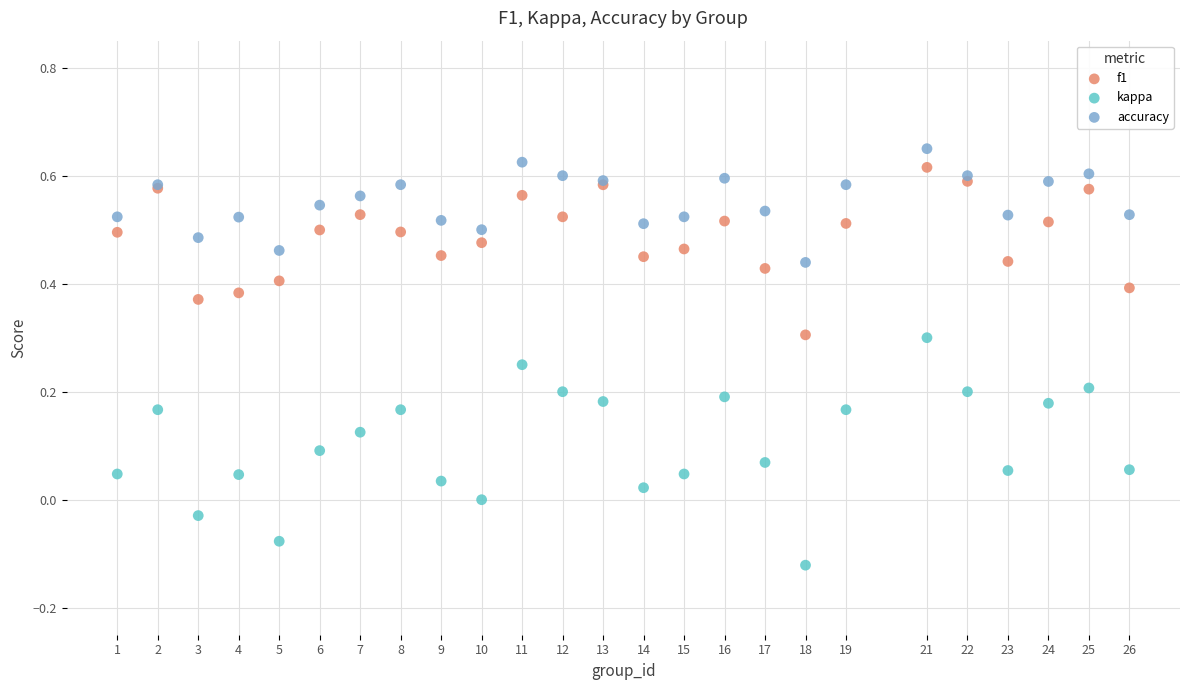

What is the X range (max minus min) for the scatter plot?

25.0